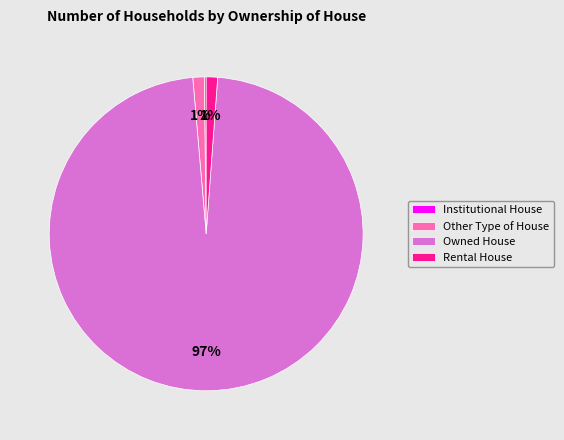

Is the sum of Owned House and Other Type of House greater than half?

Yes